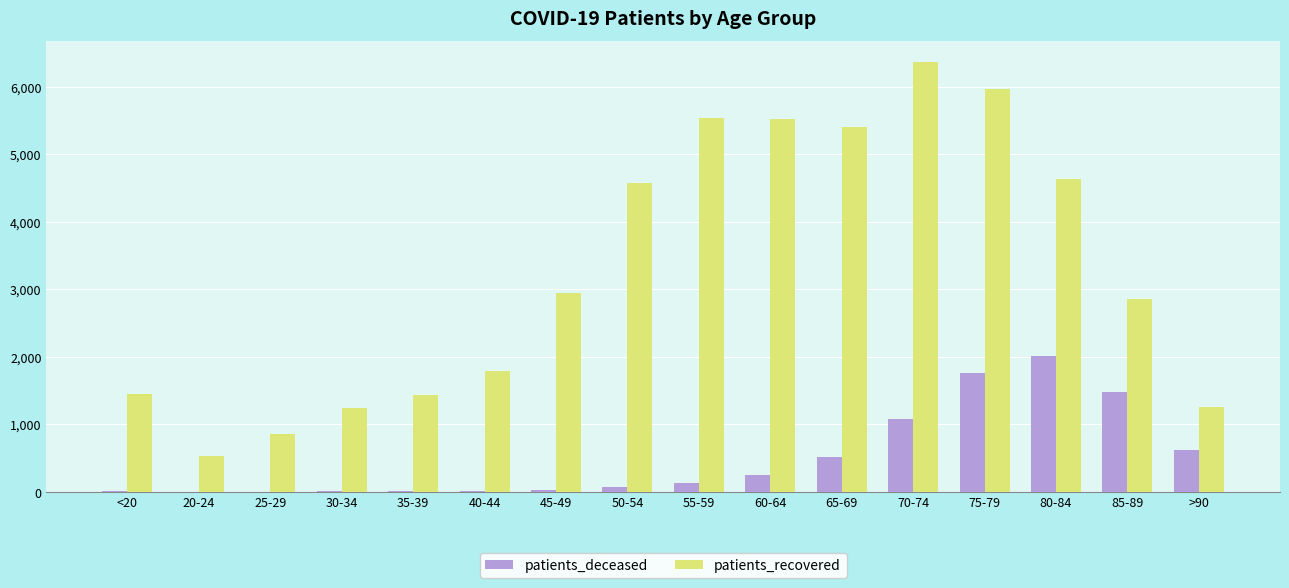

The value of patients_recovered at 30-34 is 1246. True or false?

True